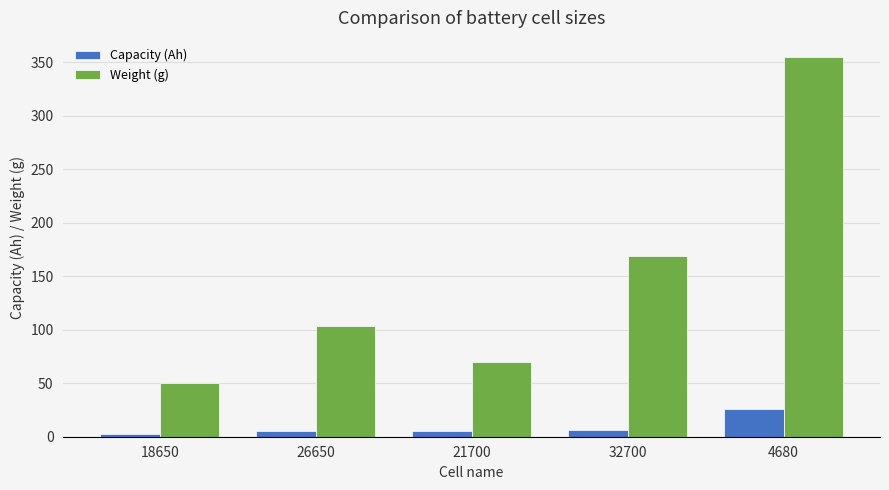

What position from the left is 32700?

4